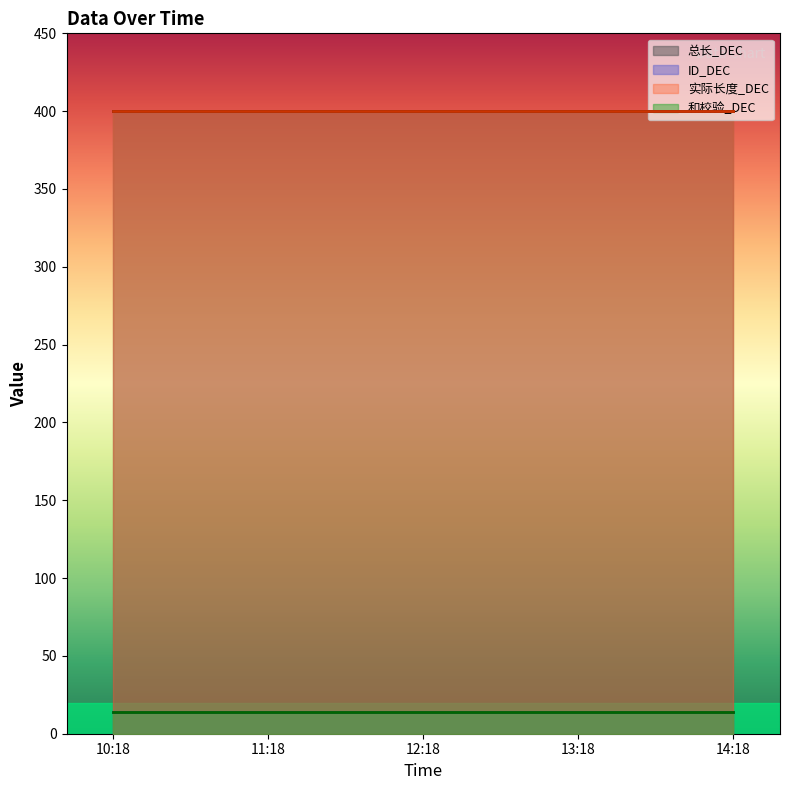

Rank the series by their maximum value, from highest to lowest.

总长_DEC, 实际长度_DEC, ID_DEC, 和校验_DEC